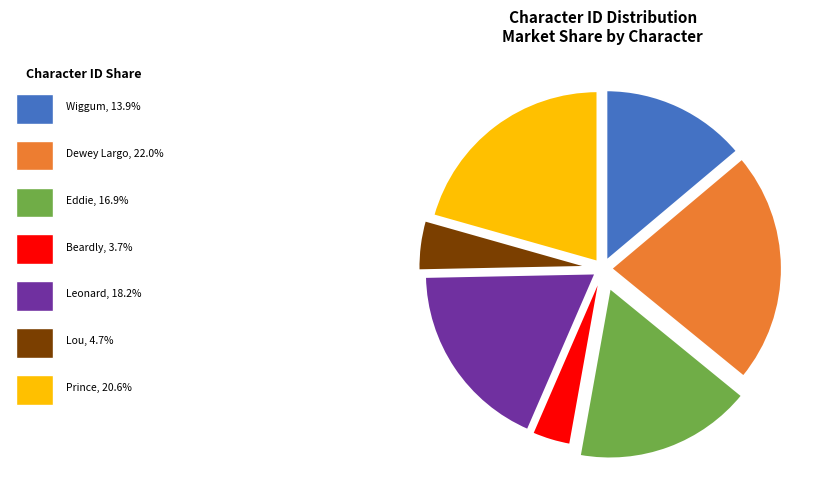

Is there any slice that represents more than half of the pie?

No